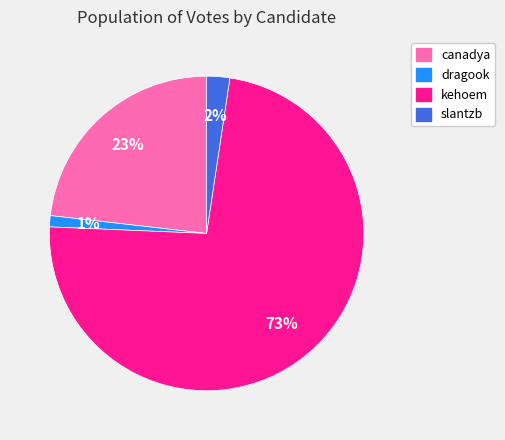

What percentage is the canadya slice, to the nearest percent?

23%